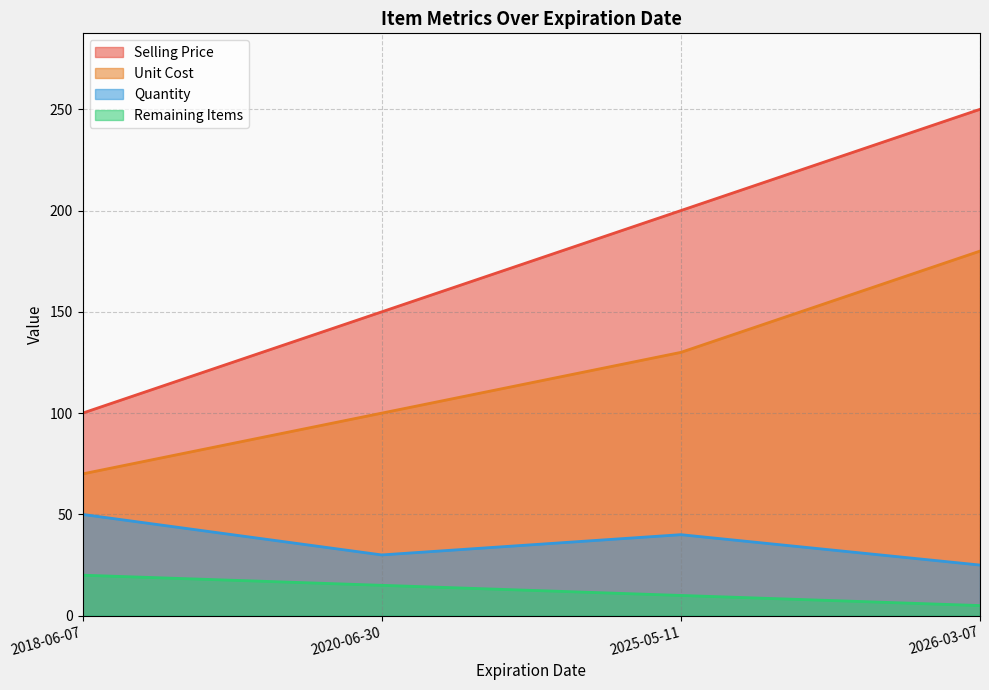

What is the difference between the maximum and second lowest values in the Remaining Items series?

10